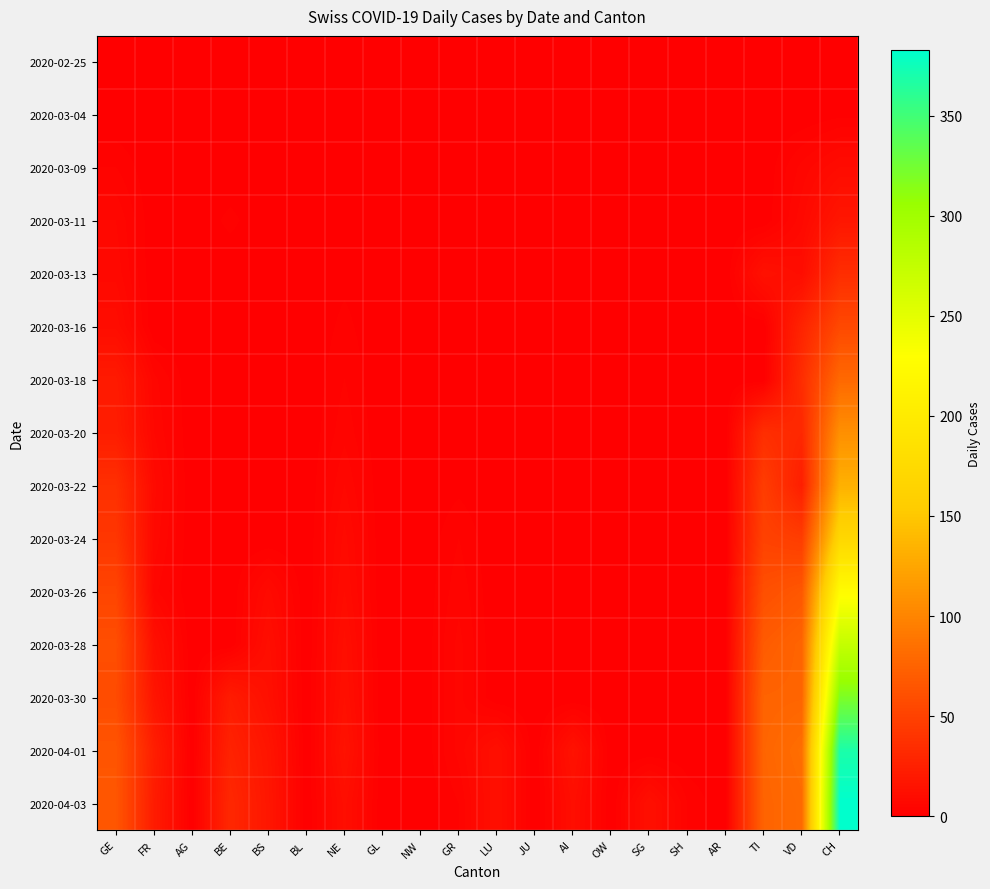

Rank the series by their maximum value, from highest to lowest.

2020-04-03, 2020-04-01, 2020-03-30, 2020-03-28, 2020-03-26, 2020-03-24, 2020-03-22, 2020-03-20, 2020-03-18, 2020-03-16, 2020-03-13, 2020-03-11, 2020-03-09, 2020-03-04, 2020-02-25